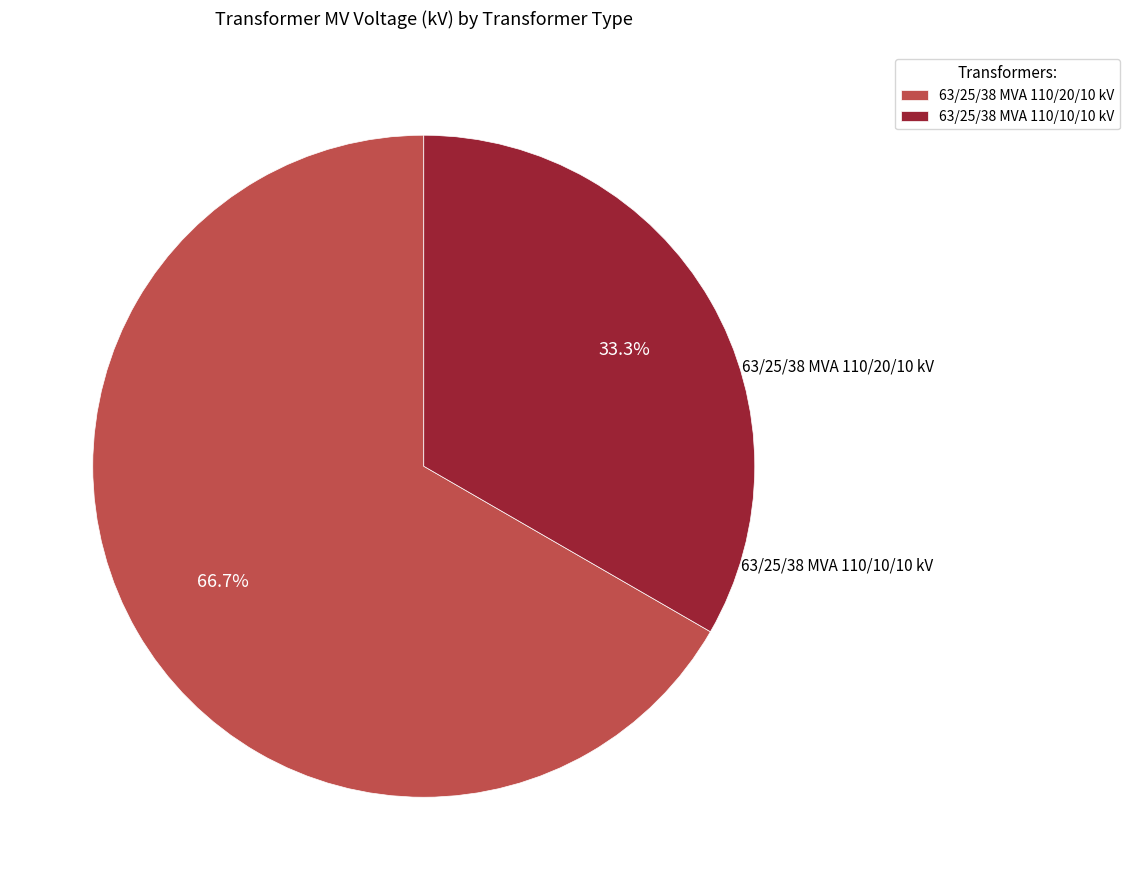

Which category has the smallest portion of the pie?

63/25/38 MVA 110/10/10 kV